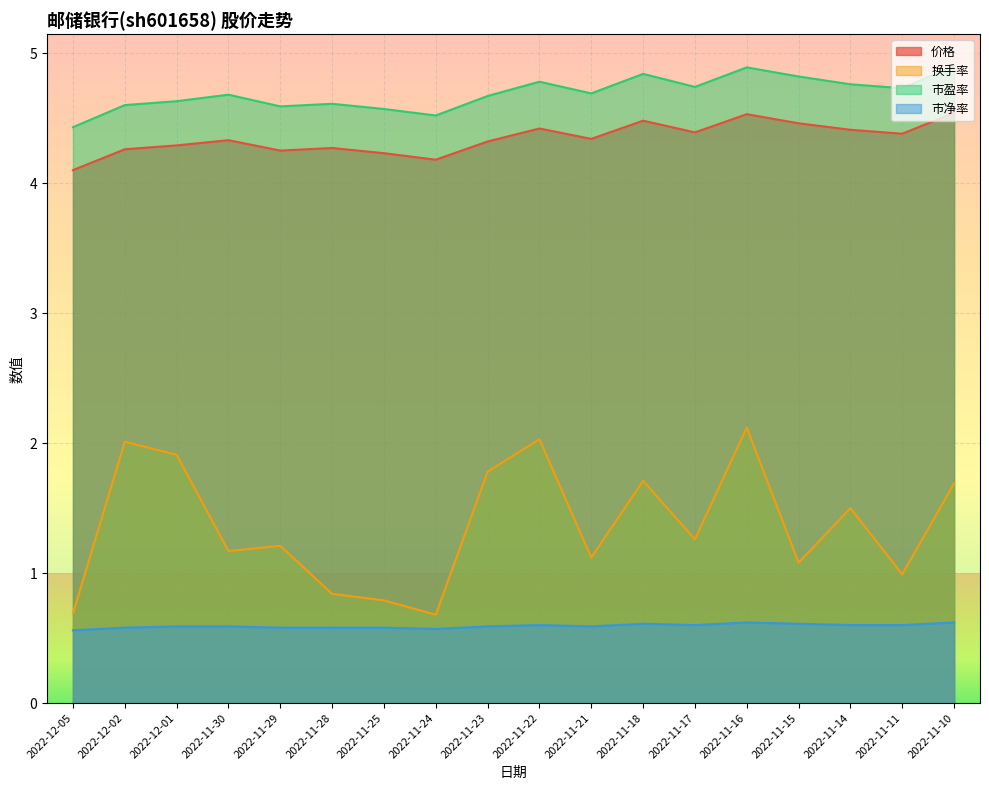

At how many categories does at least one series exceed 1?

18